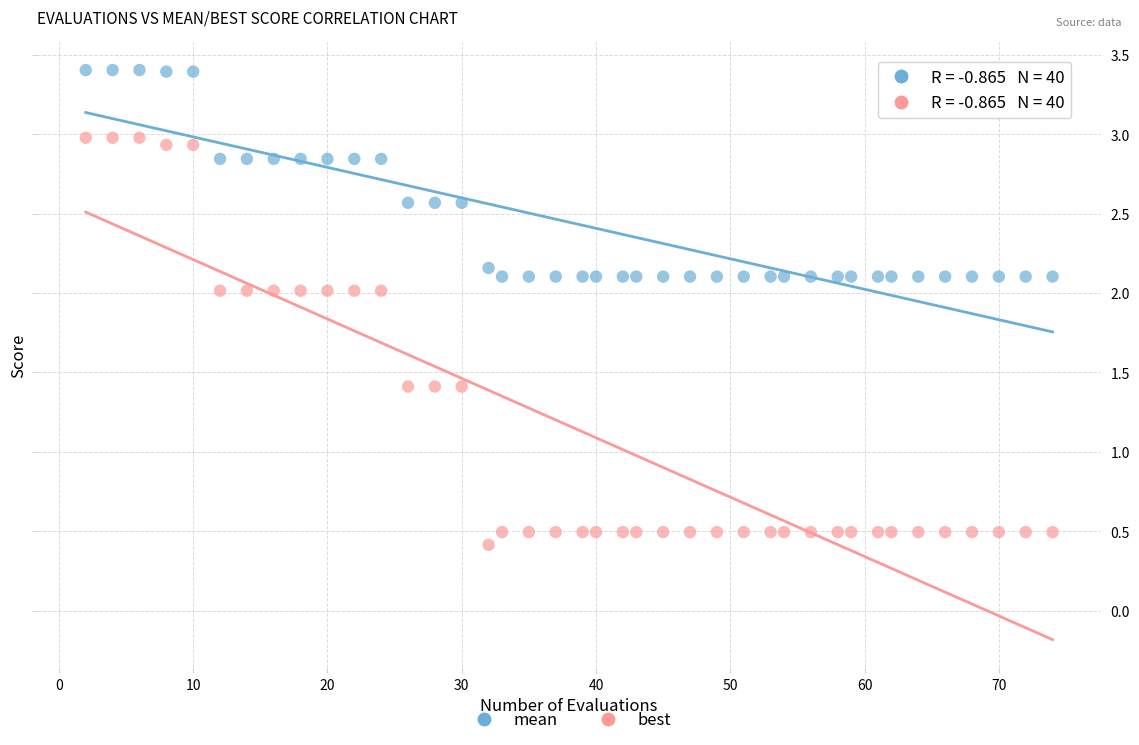

Which series reaches the minimum Y coordinate?

best